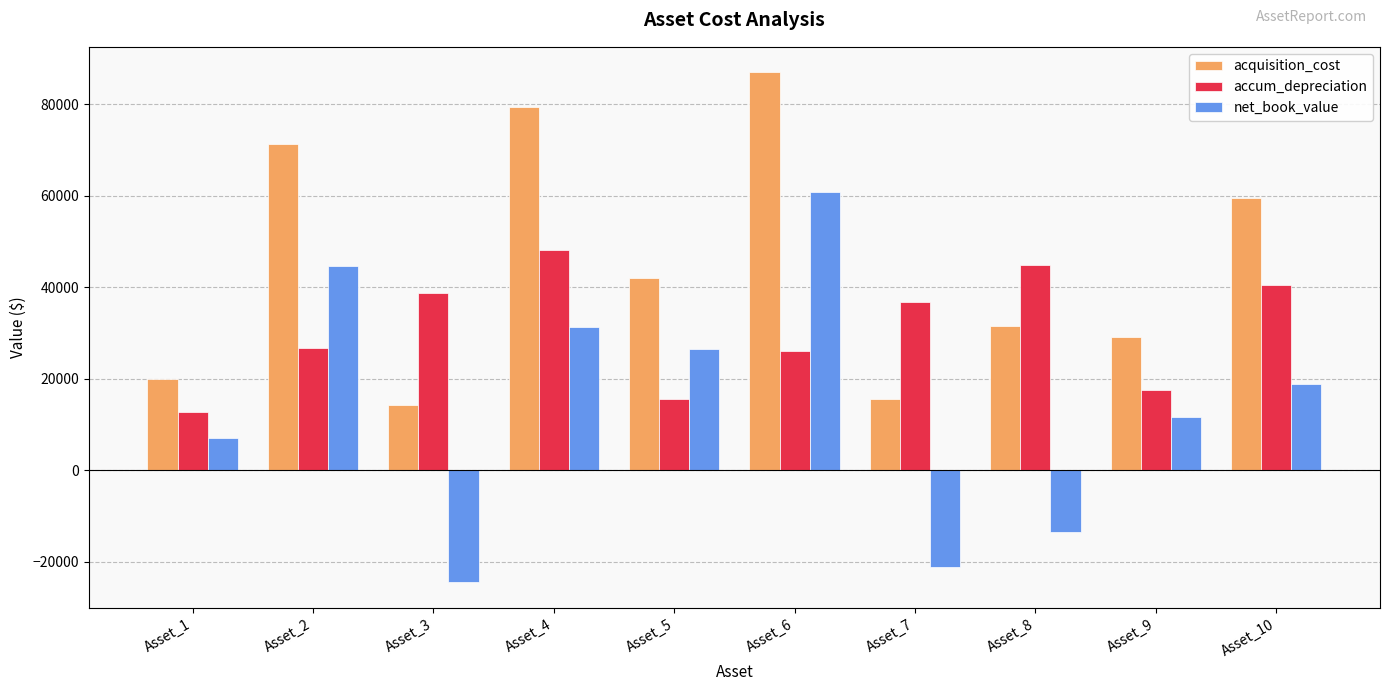

Reading right to left, transcribe all the data shown in this chart.

acquisition_cost: Asset_10=59392.3	Asset_9=29188.0	Asset_8=31430.3	Asset_7=15575.4	Asset_6=86927.9	Asset_5=42106.2	Asset_4=79421.7	Asset_3=14175.4	Asset_2=71322.4	Asset_1=19849.7
accum_depreciation: Asset_10=40471.8	Asset_9=17493.5	Asset_8=44917.7	Asset_7=36652.7	Asset_6=26059.4	Asset_5=15558.1	Asset_4=48068.6	Asset_3=38637.0	Asset_2=26653.2	Asset_1=12833.5
net_book_value: Asset_10=18920.5	Asset_9=11694.4	Asset_8=-13487.4	Asset_7=-21077.3	Asset_6=60868.5	Asset_5=26548.1	Asset_4=31353.1	Asset_3=-24461.6	Asset_2=44669.2	Asset_1=7016.3